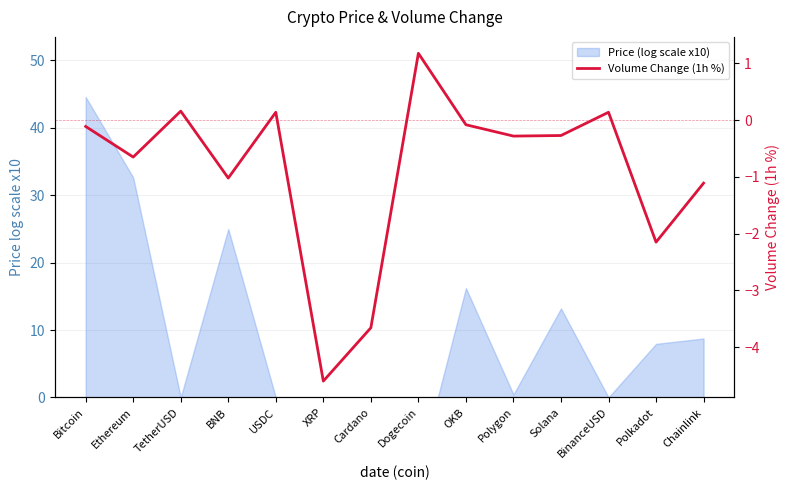

What position from the left is Chainlink?

14